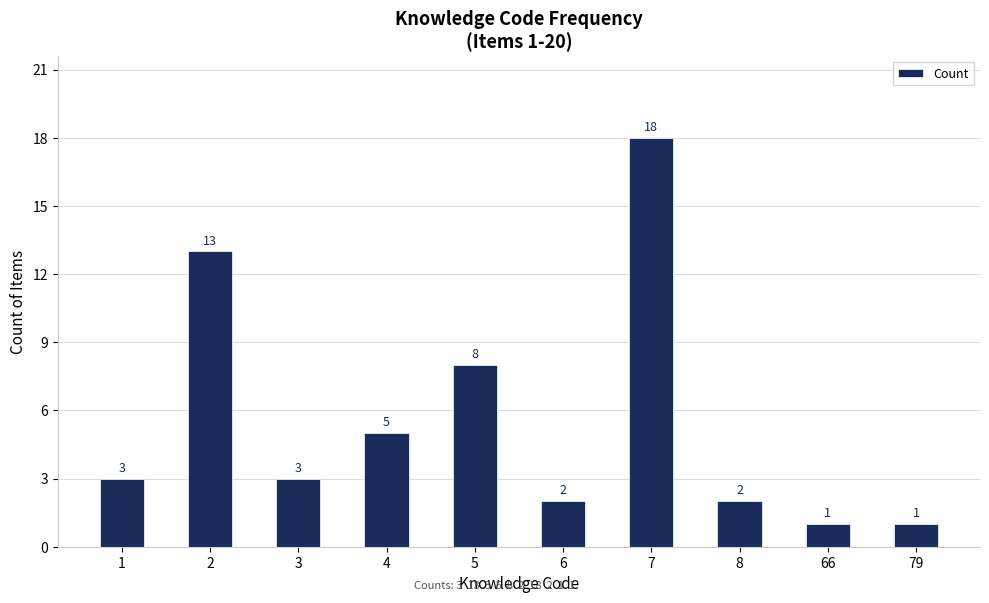

Reading left to right, transcribe all the data shown in this chart.

3	13	3	5	8	2	18	2	1	1